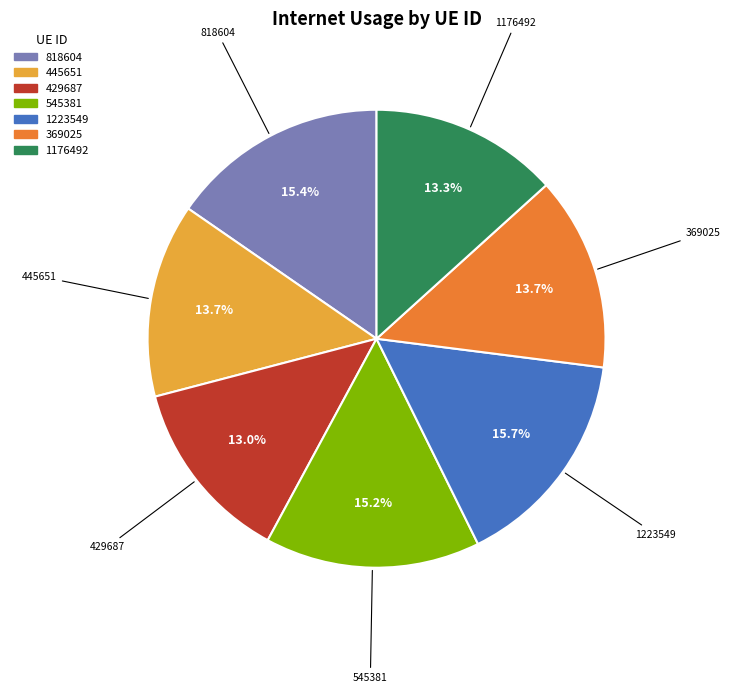

What percentage is NOT represented by 545381?

84.8%